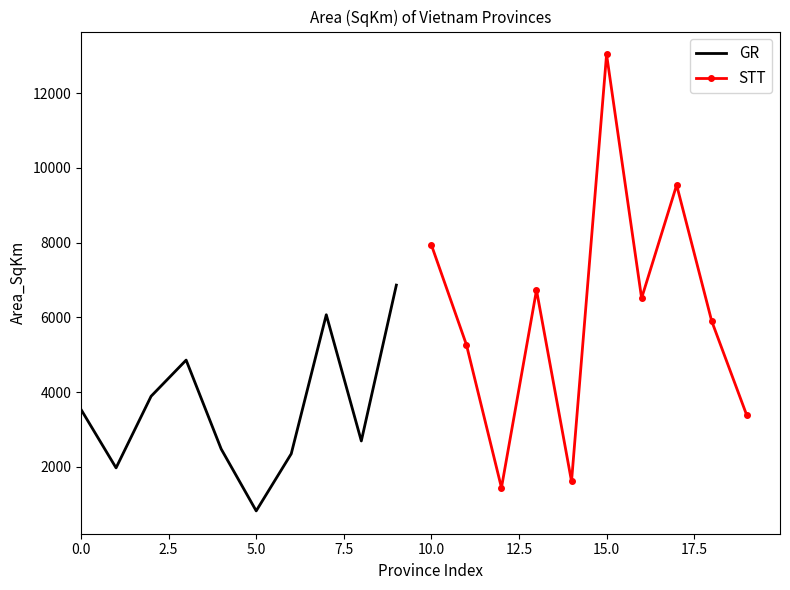

Count the number of data series in this chart.

2